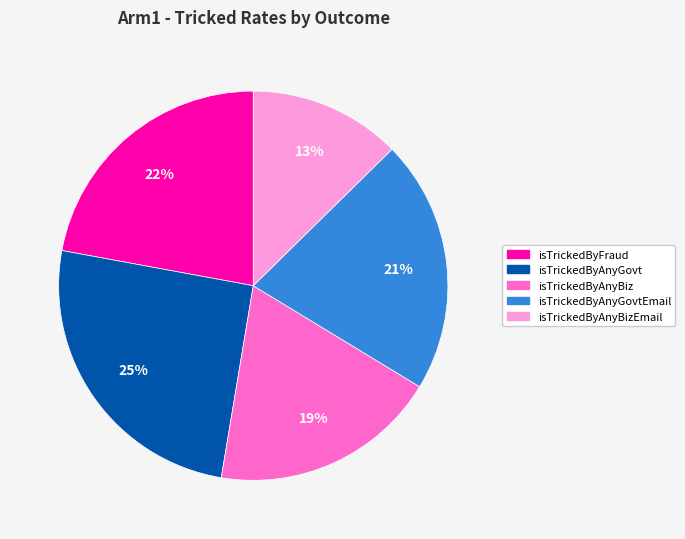

To the nearest percent, what is the average slice percentage?

20%